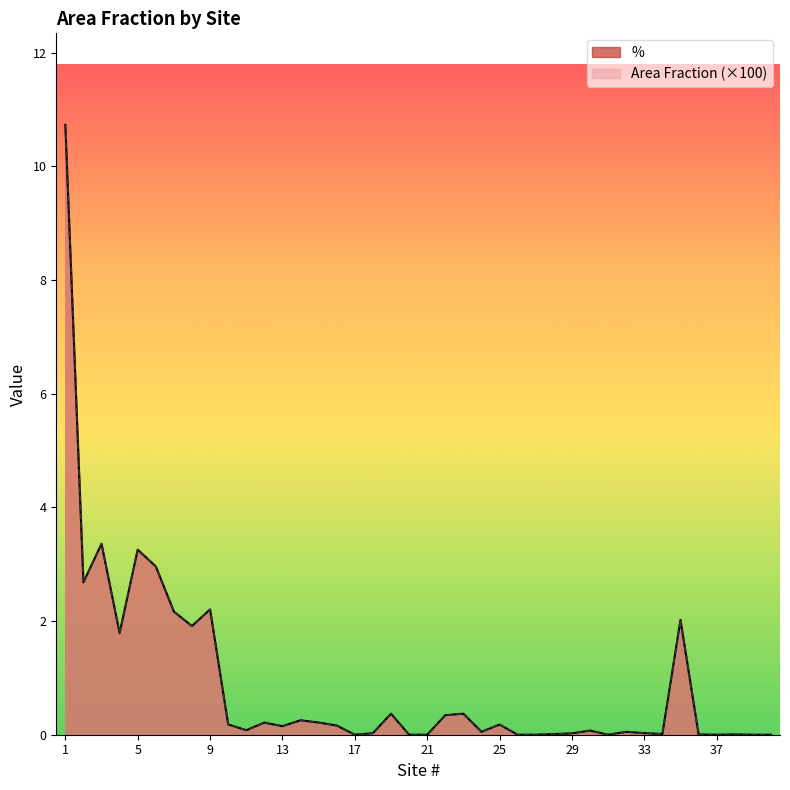

Reading left to right, extract all data points from this chart.

%: 10.7	2.7	3.4	1.8	3.3	3.0	2.2	1.9	2.2	0.2	0.1	0.2	0.1	0.3	0.2	0.2	0.0	0.0	0.4	0.0	0.0	0.3	0.4	0.1	0.2	0.0	0.0	0.0	0.0	0.1	0.0	0.1	0.0	0.0	2.0	0.0	0.0	0.0	0.0	0.0
Area Fraction: 10.7	2.7	3.4	1.8	3.3	3.0	2.2	1.9	2.2	0.2	0.1	0.2	0.1	0.3	0.2	0.2	0.0	0.0	0.4	0.0	0.0	0.3	0.4	0.1	0.2	0.0	0.0	0.0	0.0	0.1	0.0	0.1	0.0	0.0	2.0	0.0	0.0	0.0	0.0	0.0